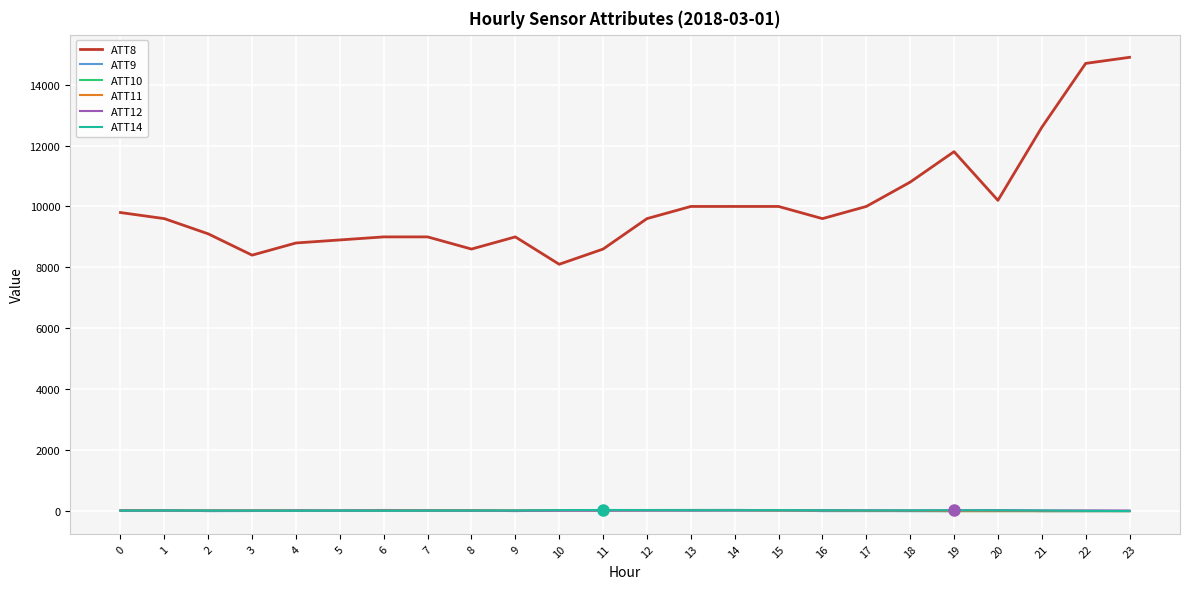

What is the spread (max minus min) of values at 6?

8996.8